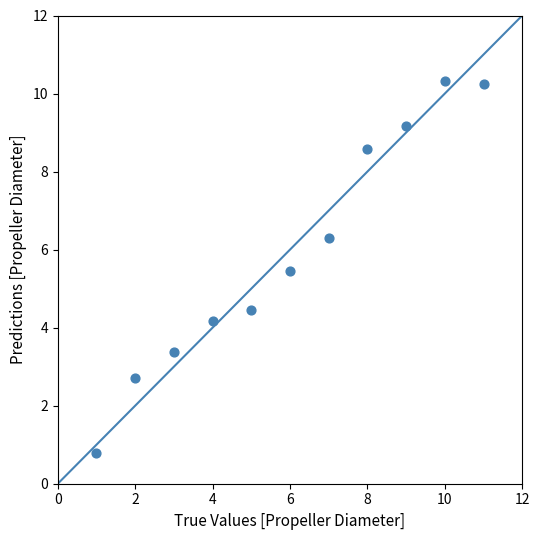

What is the average Y value?

6.0